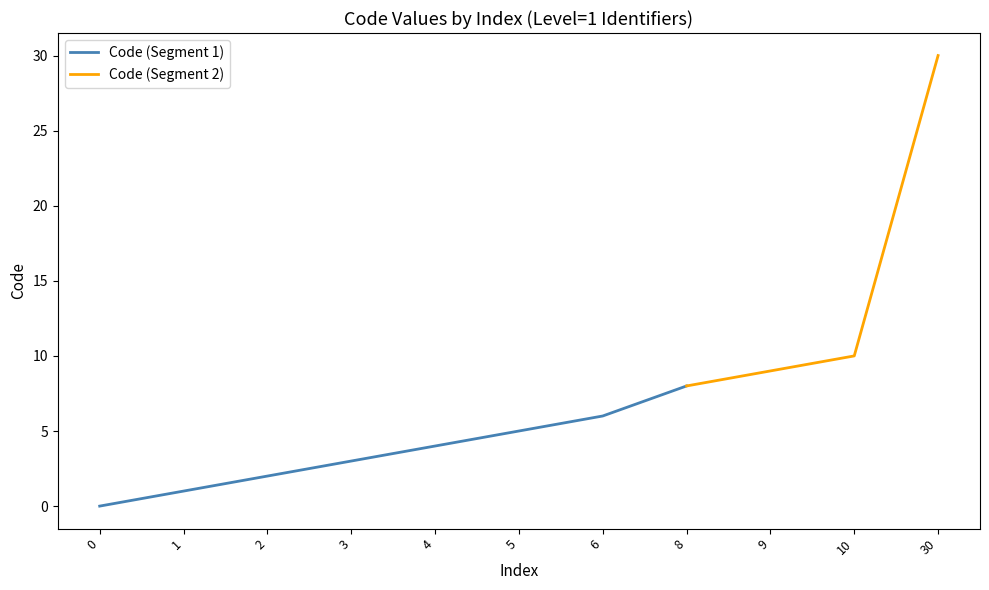

Rank the categories by value from lowest to highest.

0, 1, 2, 3, 4, 5, 6, 8, 9, 10, 30